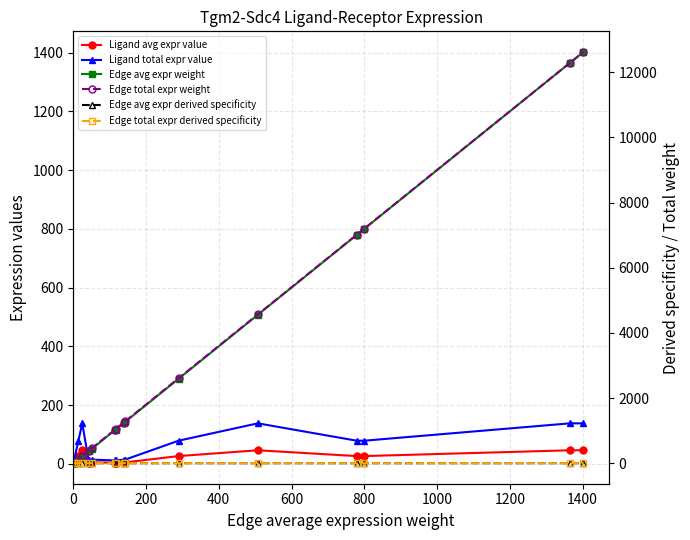

Is the value of Ligand avg expr value at 600 greater than the value of Edge total expr derived specificity at 0?

Yes